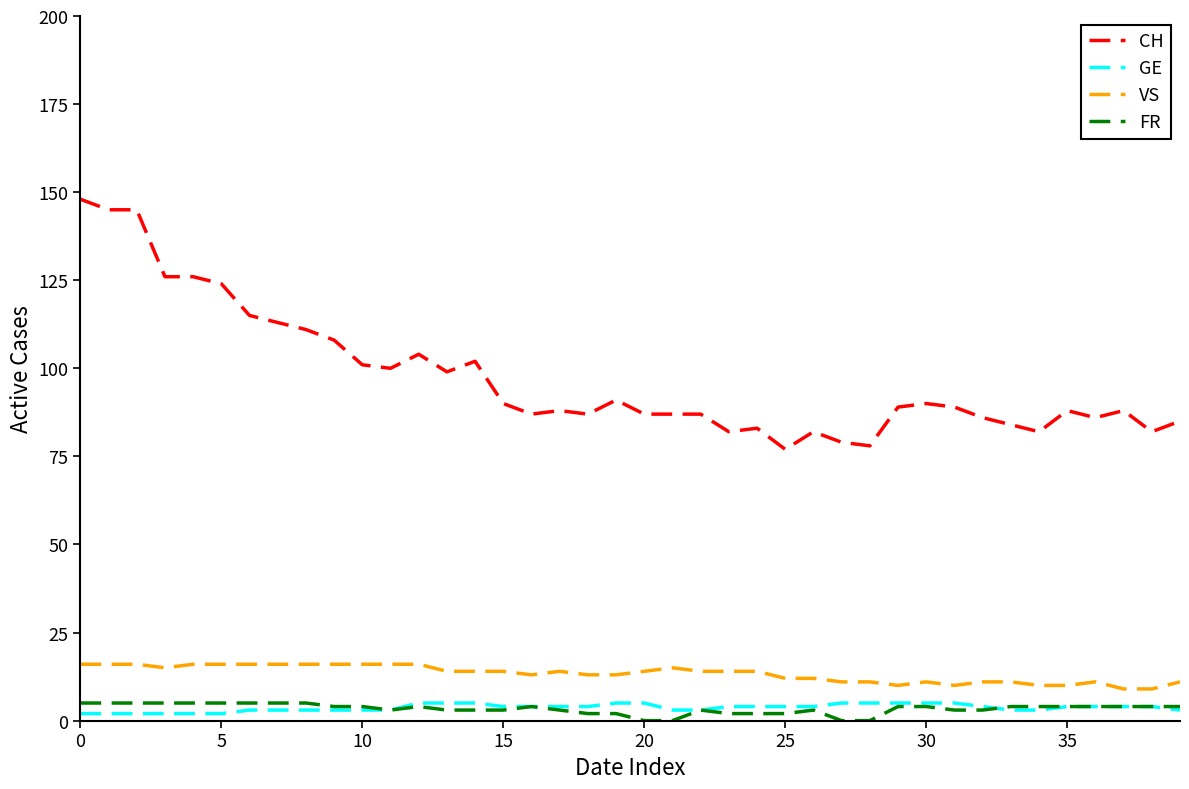

What is the sum of all VS values?

532